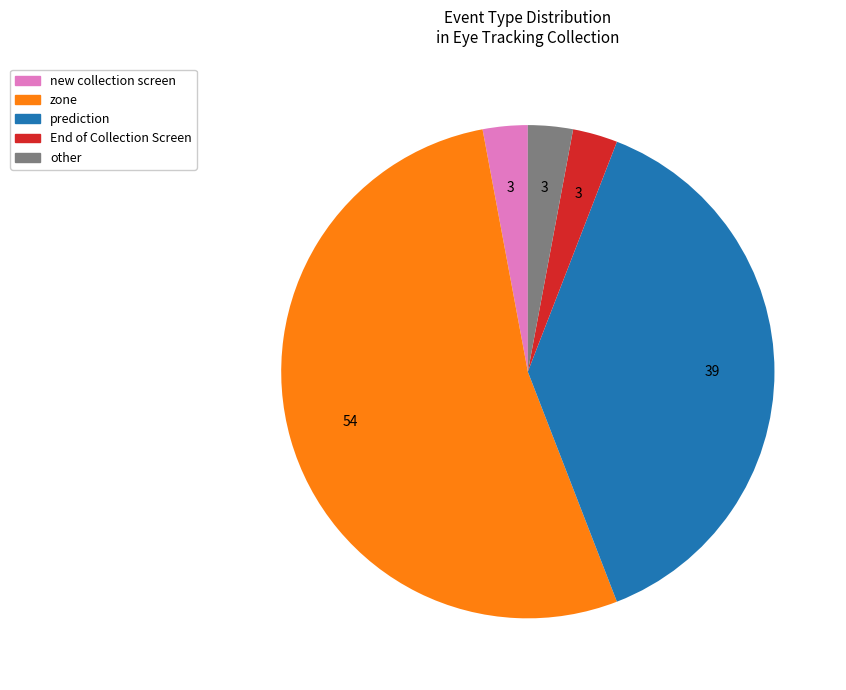

Do End of Collection Screen and other together represent more than half of the pie?

No